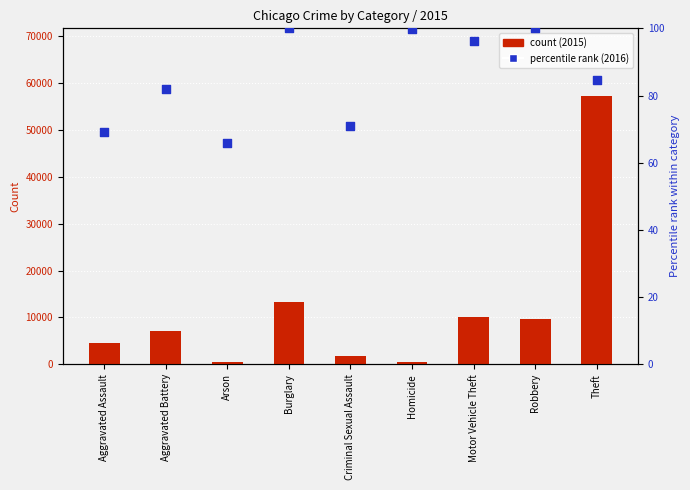

Between Arson and Criminal Sexual Assault, which is larger?

Criminal Sexual Assault